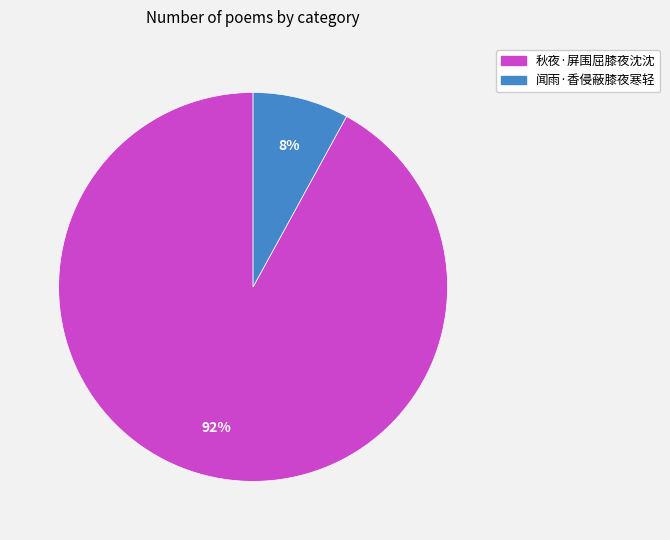

Combined, do 闻雨·香侵蔽膝夜寒轻 and 秋夜·屏围屈膝夜沈沈 account for over 50%?

Yes